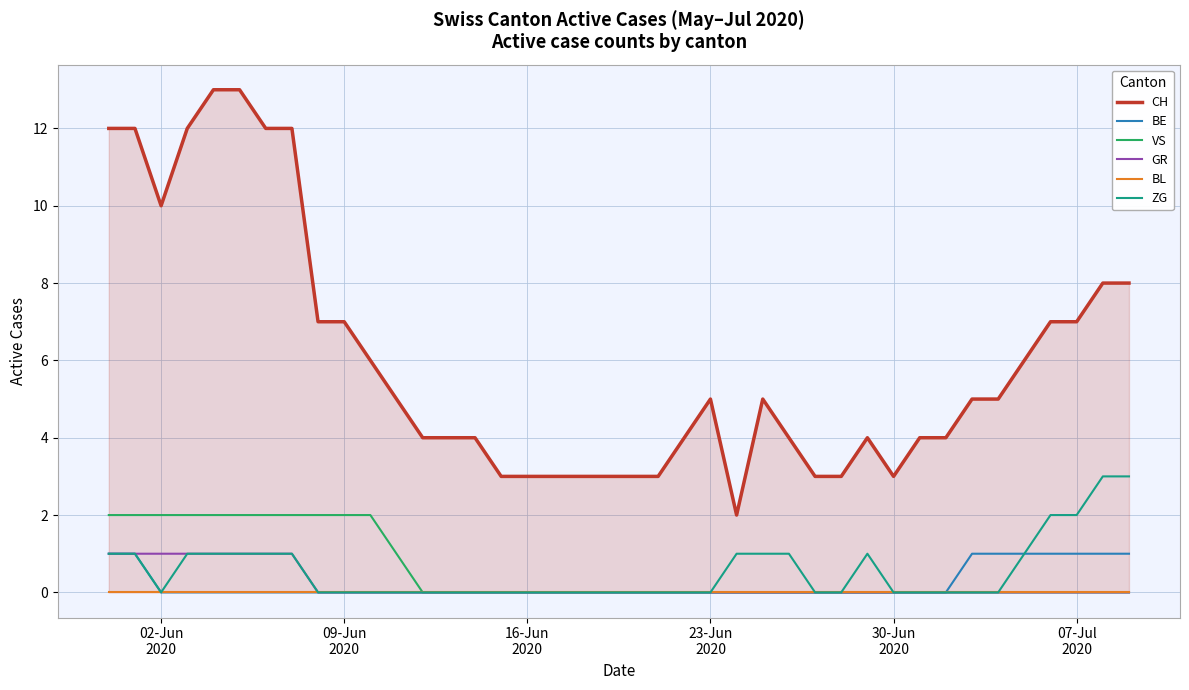

Reading right to left, what are all the values shown in this chart?

CH: 8	8	7	7	6	5	5	4	4	3	4	3	3	4	5	2	5	4	3	3	3	3	3	3	3	4	4	4	5	6	7	7	12	12	13	13	12	10	12	12
BE: 1	1	1	1	1	1	1	0	0	0	0	0	0	0	0	0	0	0	0	0	0	0	0	0	0	0	0	0	0	0	0	0	0	0	0	0	0	0	1	1
VS: 0	0	0	0	0	0	0	0	0	0	0	0	0	0	0	0	0	0	0	0	0	0	0	0	0	0	0	0	1	2	2	2	2	2	2	2	2	2	2	2
GR: 0	0	0	0	0	0	0	0	0	0	0	0	0	0	0	0	0	0	0	0	0	0	0	0	0	0	0	0	0	0	0	0	1	1	1	1	1	1	1	1
BL: 0	0	0	0	0	0	0	0	0	0	0	0	0	0	0	0	0	0	0	0	0	0	0	0	0	0	0	0	0	0	0	0	0	0	0	0	0	0	0	0
ZG: 3	3	2	2	1	0	0	0	0	0	1	0	0	1	1	1	0	0	0	0	0	0	0	0	0	0	0	0	0	0	0	0	1	1	1	1	1	0	1	1